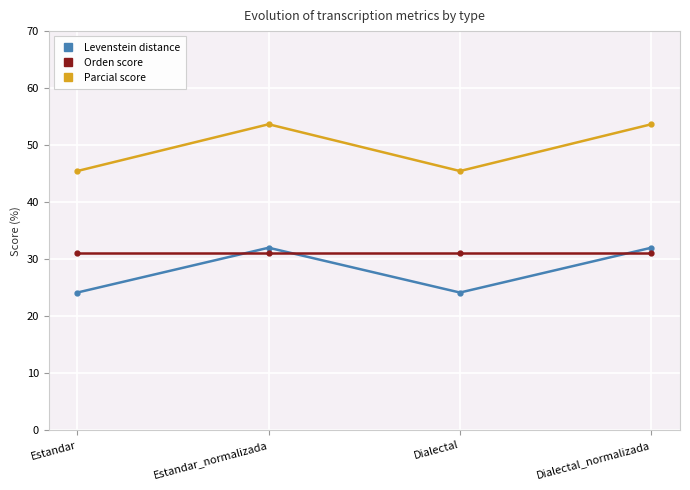

How many categories are shown in the chart?

4